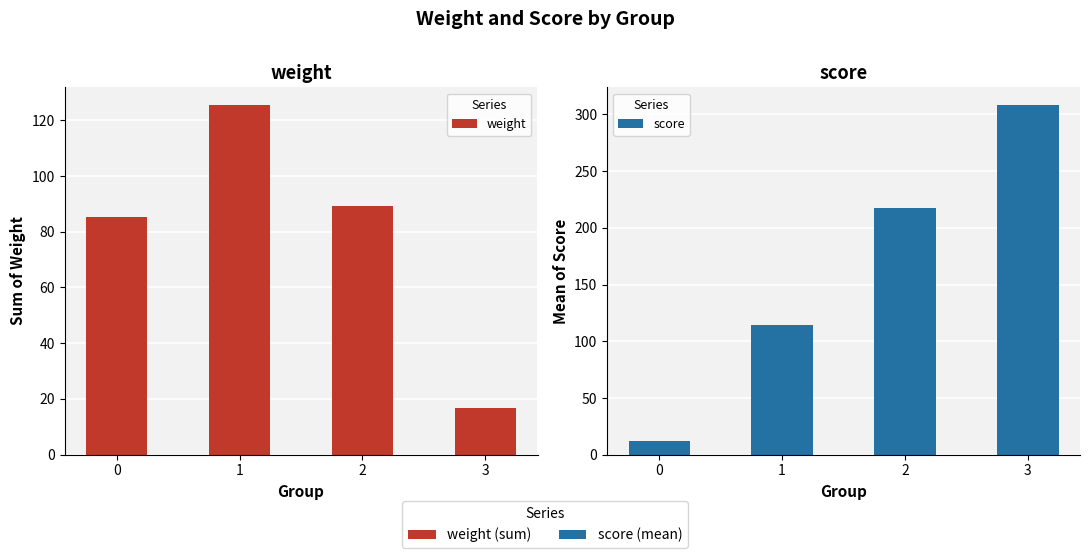

What is the spread (max minus min) of values at 3?

291.6